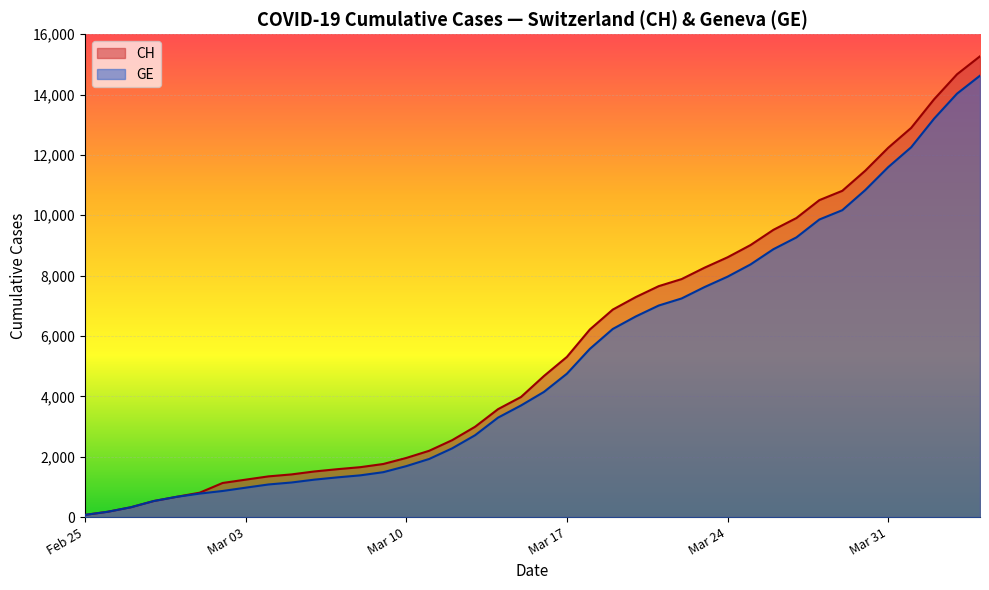

Which series has the widest spread of values?

CH